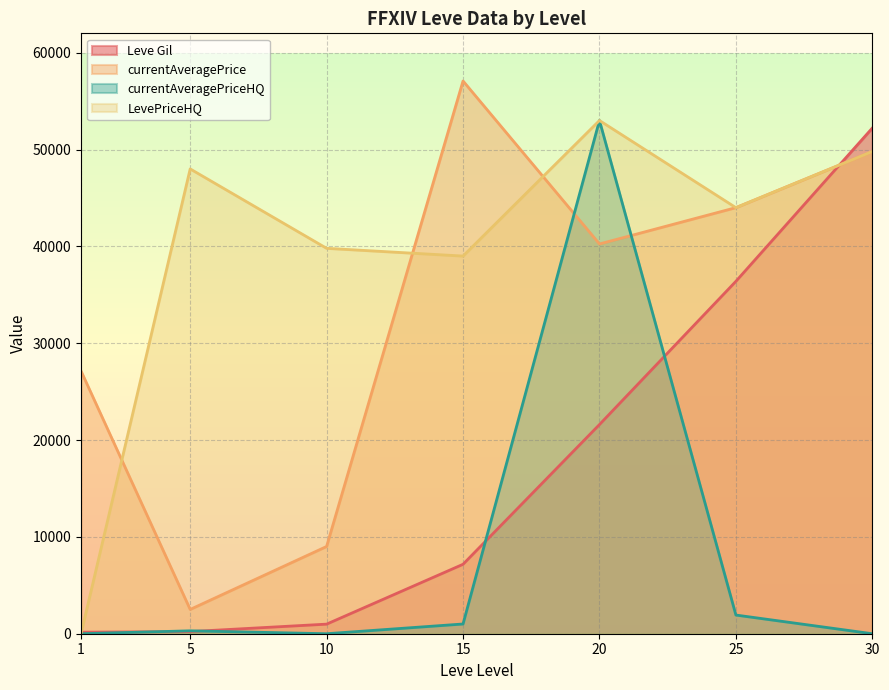

Does the chart display data point markers on the line(s)?

No